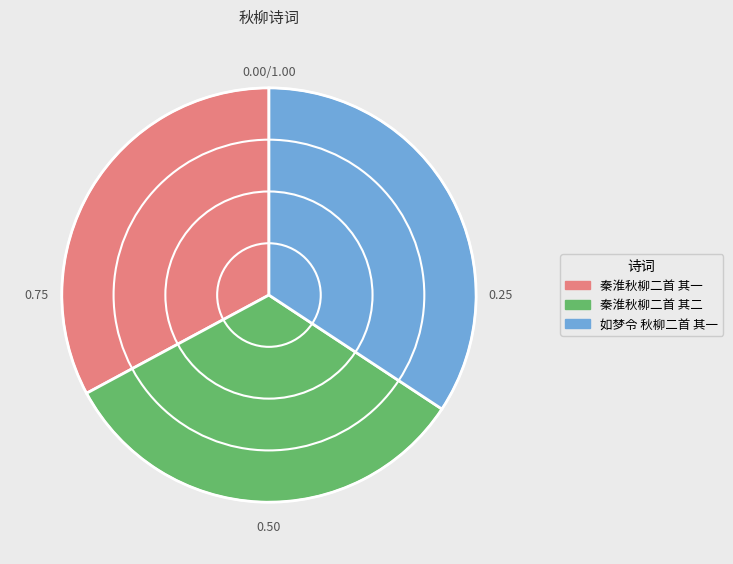

Which slice is the largest?

如梦令 秋柳二首 其一